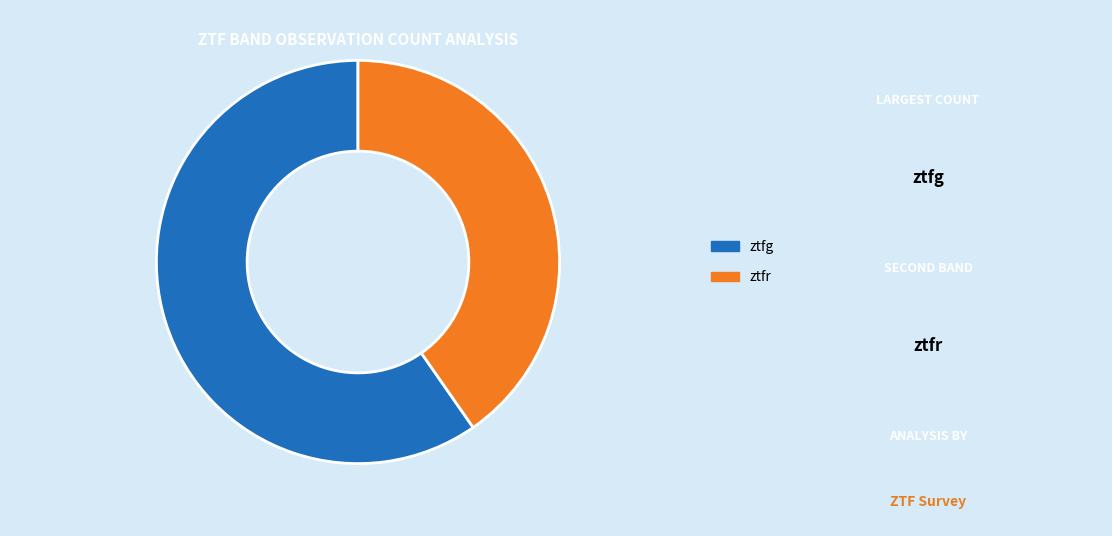

Between ztfr and ztfg, which is larger?

ztfg